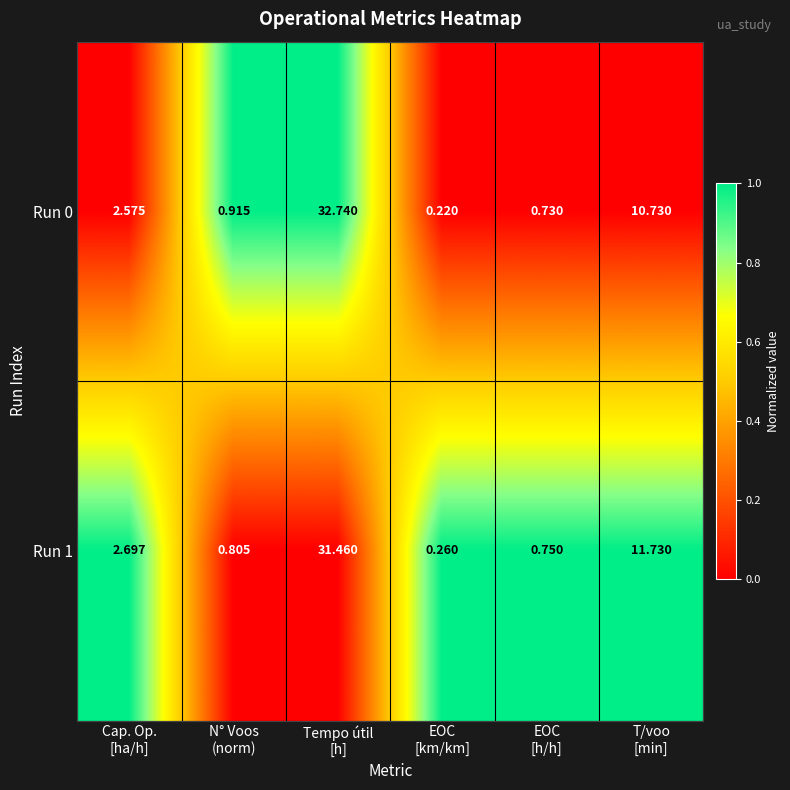

How many categories are shown in the chart?

6